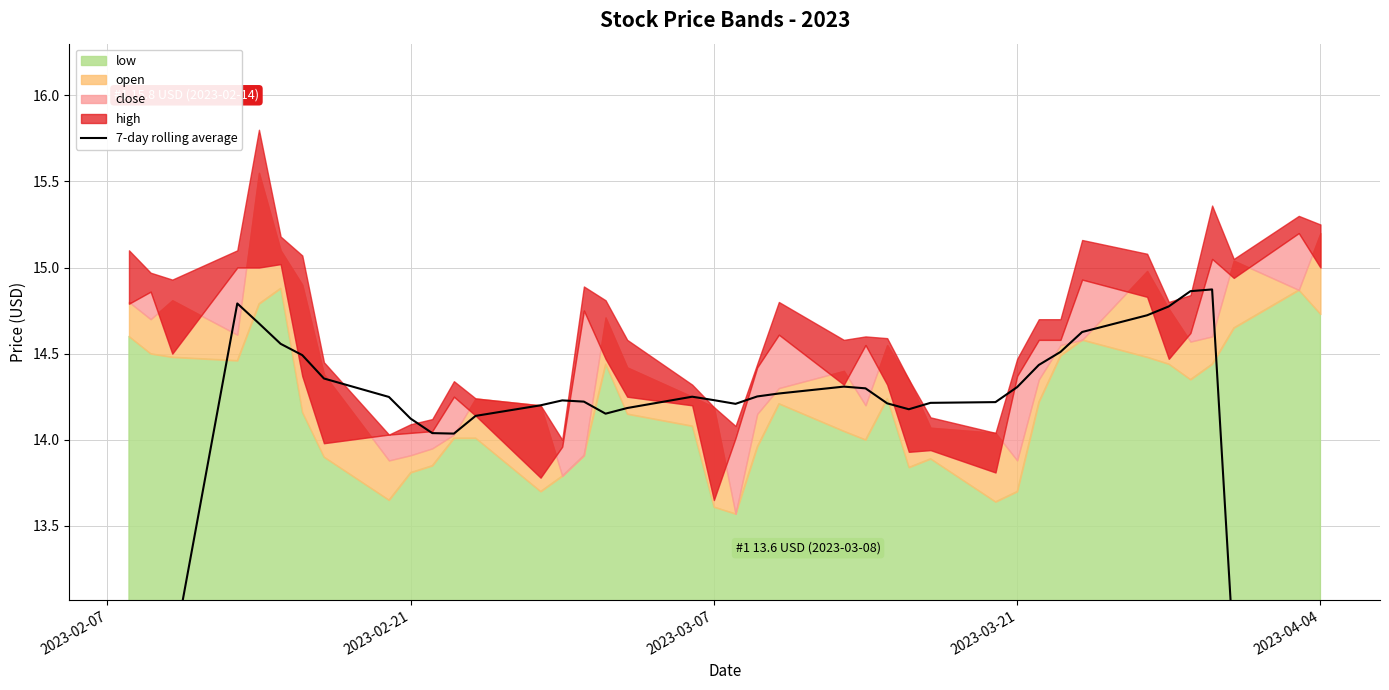

Reading left to right, extract all data points from this chart.

8.4	10.6	12.7	14.8	14.7	14.6	14.5	14.4	14.2	14.1	14.0	14.0	14.1	14.2	14.2	14.2	14.2	14.2	14.2	14.2	14.2	14.3	14.3	14.3	14.3	14.2	14.2	14.2	14.2	14.3	14.4	14.5	14.6	14.7	14.8	14.9	14.9	12.8	10.7	8.6